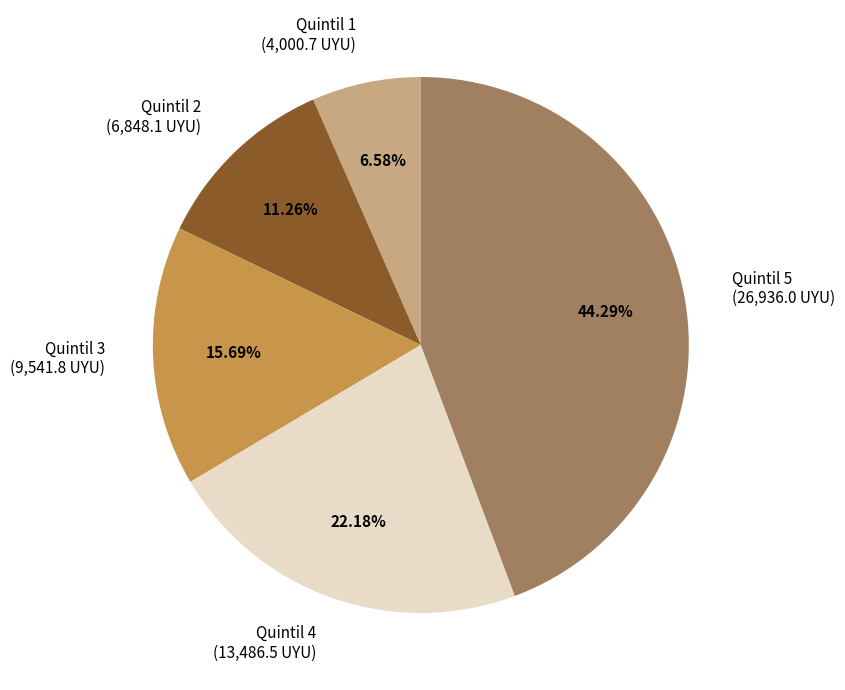

Combined, what portion of the pie is Quintil 4 and Quintil 5?

66.5%